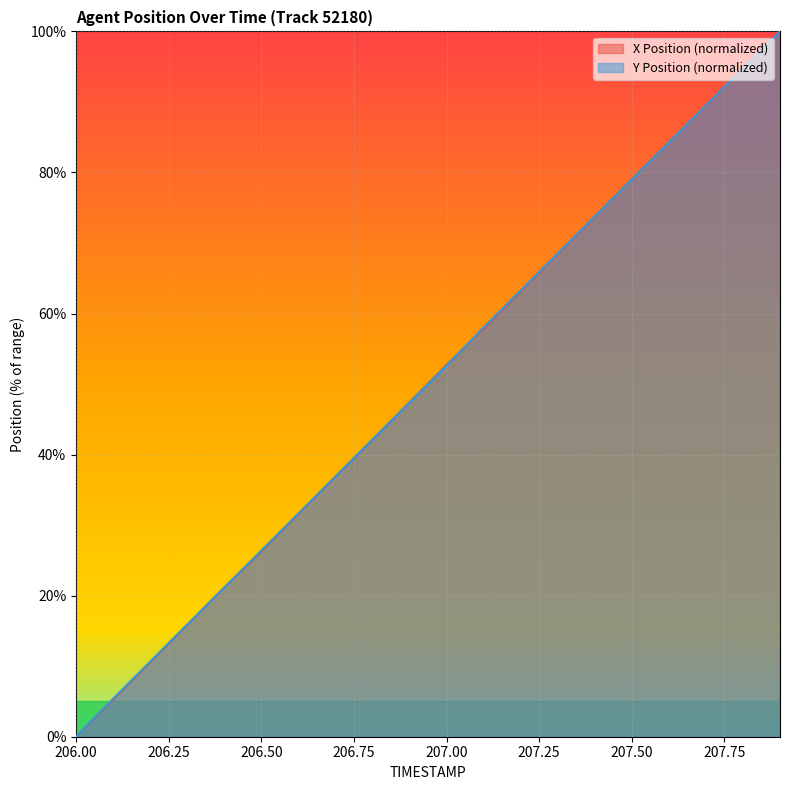

What is the sum of all X values?

1000.4